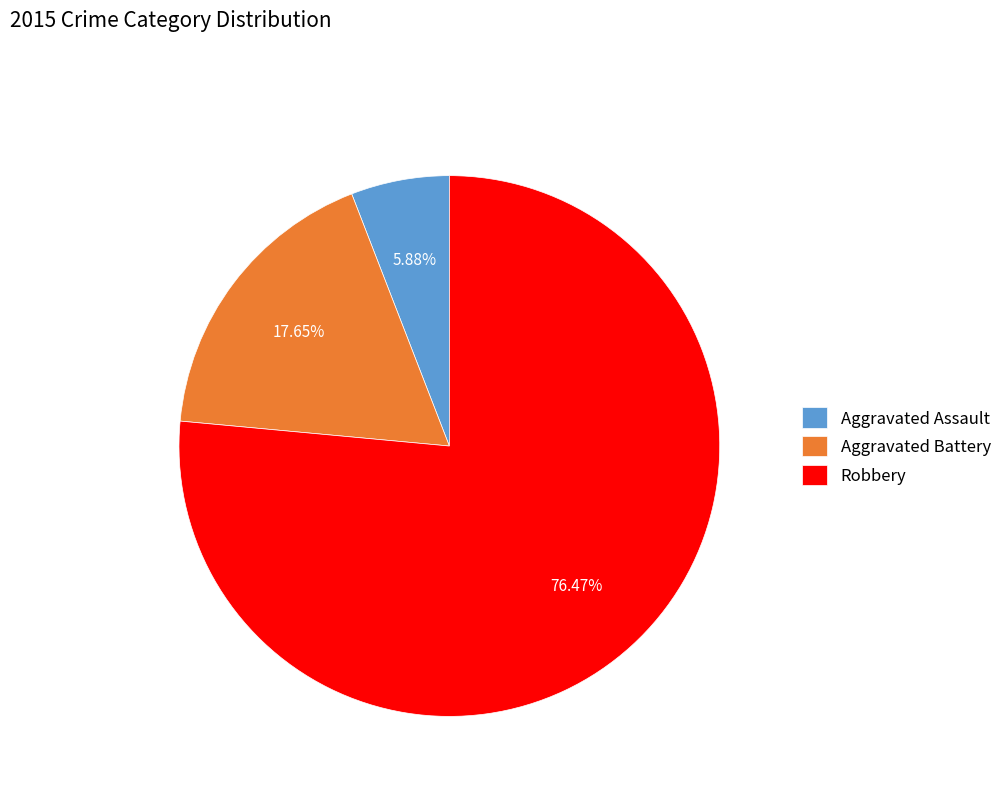

To the nearest percent, what is the combined percentage of Aggravated Battery and Robbery?

94%